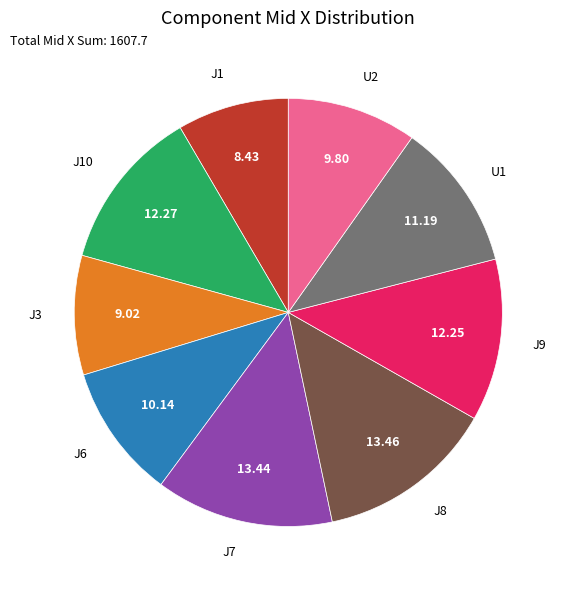

Is there a majority slice in this chart?

No